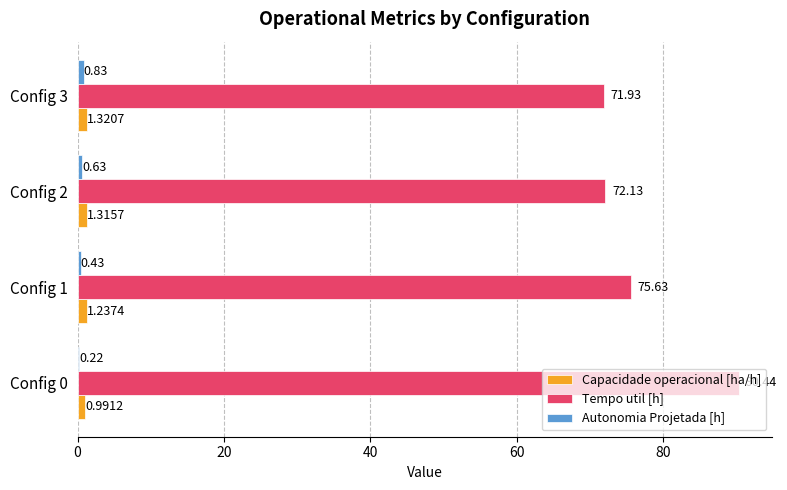

Which series changed the most between Config 0 and Config 1?

Tempo util [h]